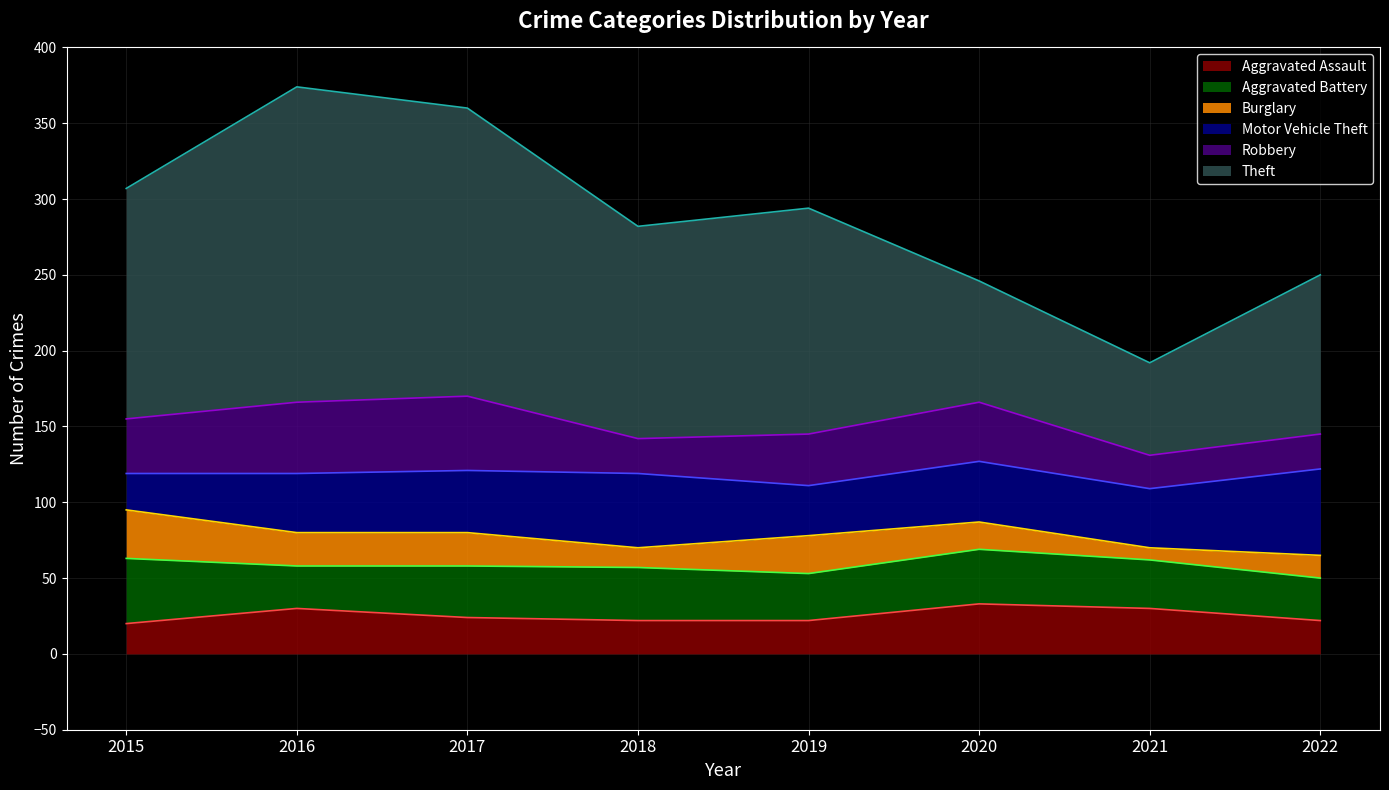

List the series in order of their peak value, lowest first.

Burglary, Aggravated Assault, Aggravated Battery, Robbery, Motor Vehicle Theft, Theft